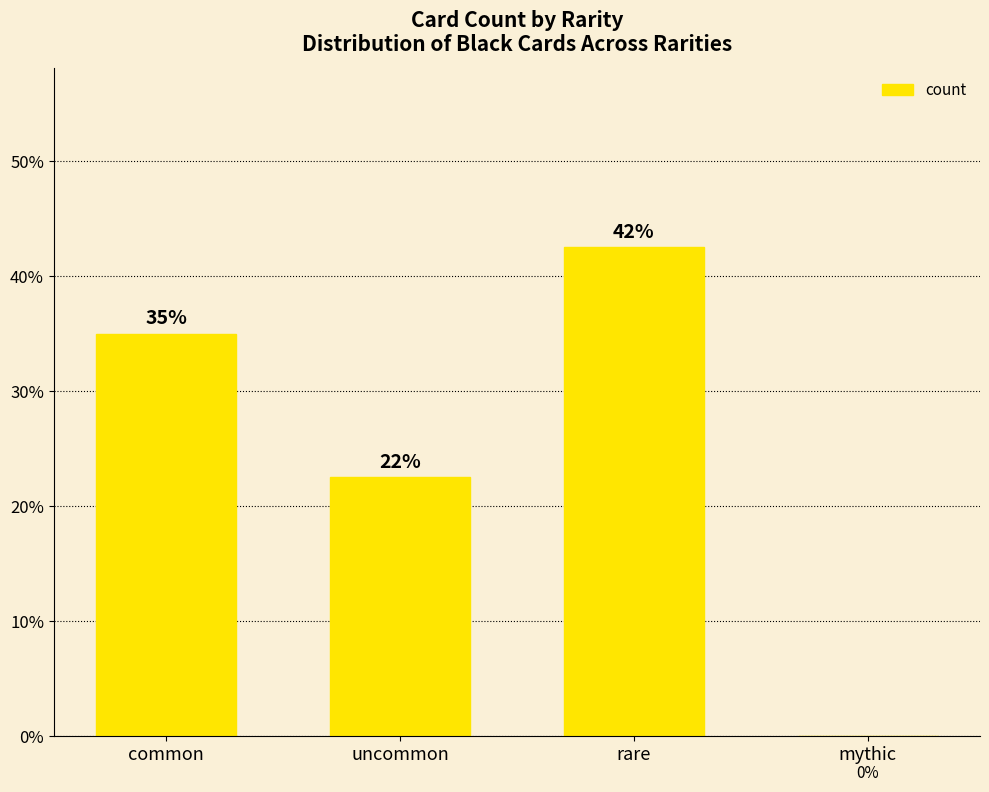

What is the sum of the values at rare and mythic?

42.5